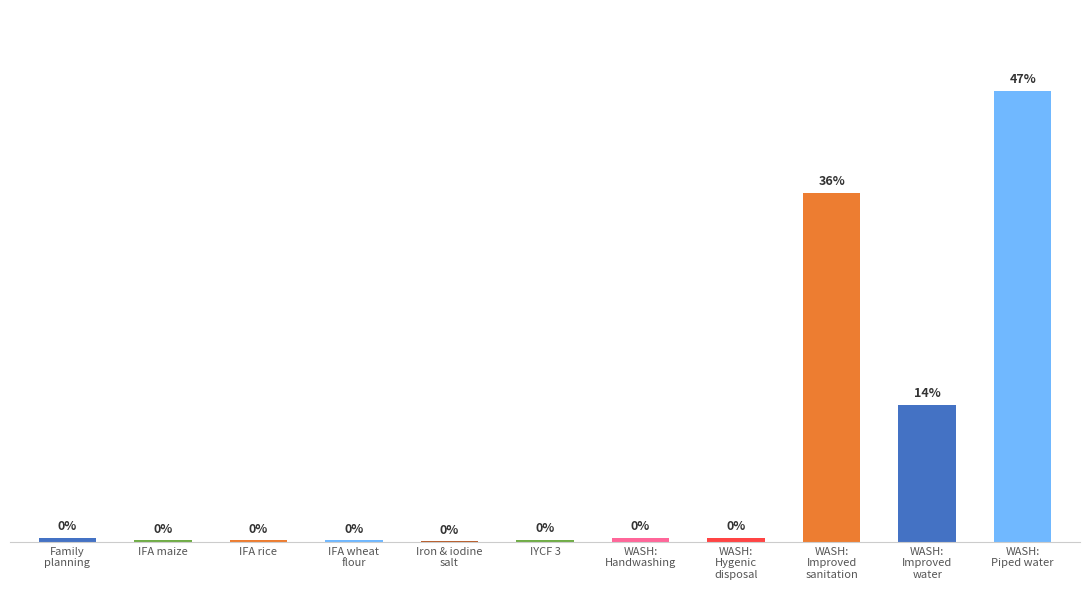

Read the value at WASH:
Handwashing.

0.9